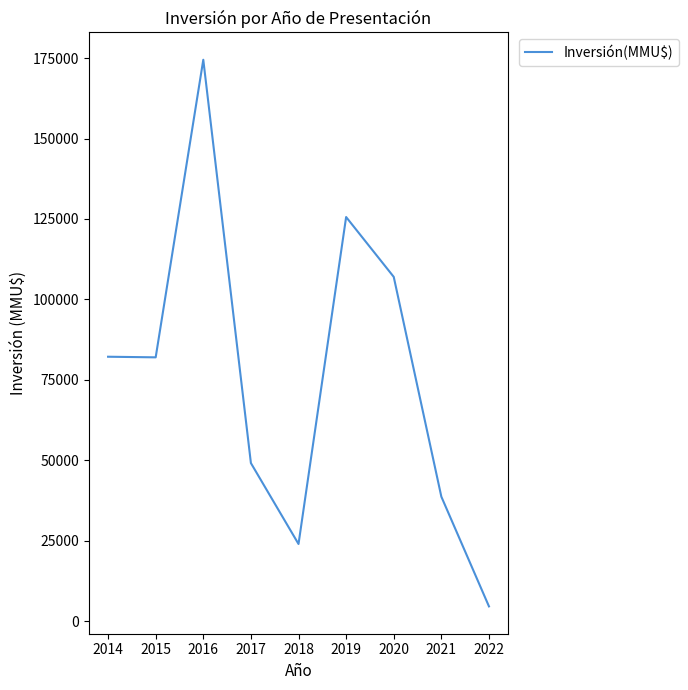

What is the smallest value displayed?

4610